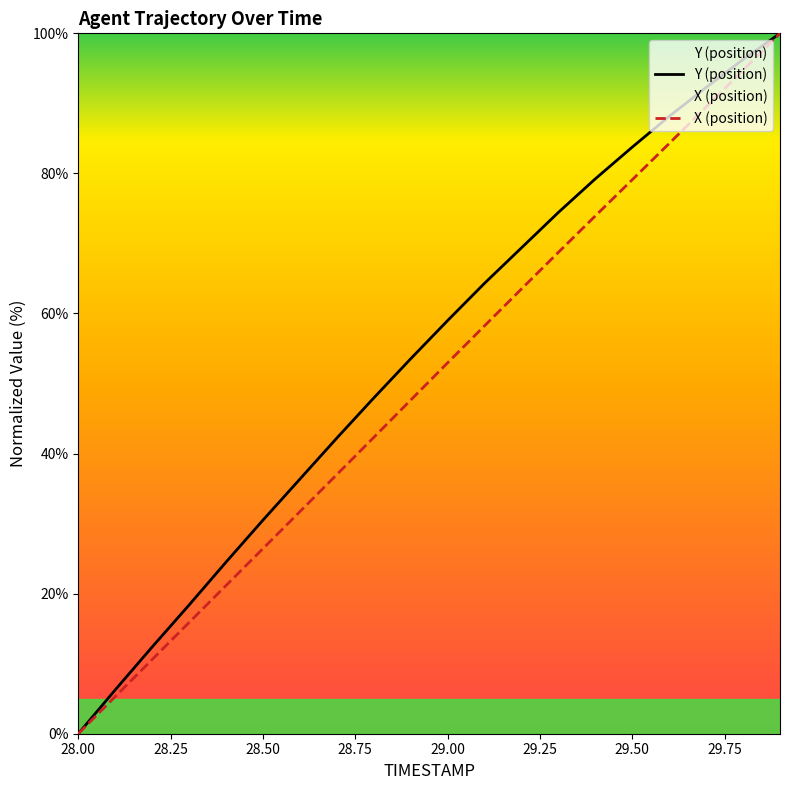

Which series has the largest total across all categories?

Y (position)